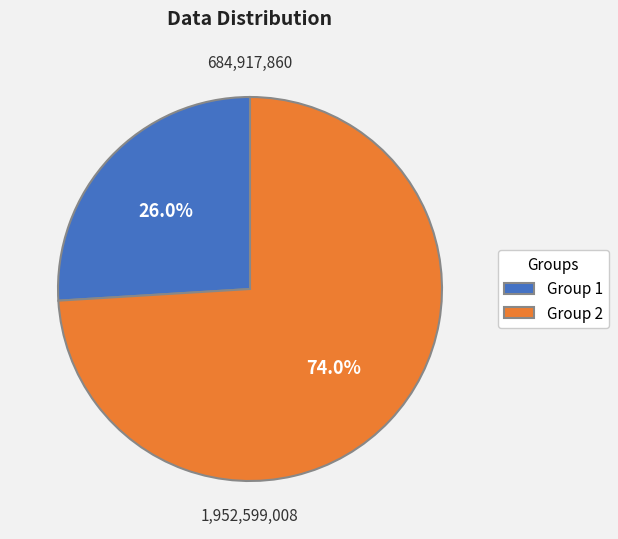

Combined, what portion of the pie is Group 1 and Group 2?

100.0%